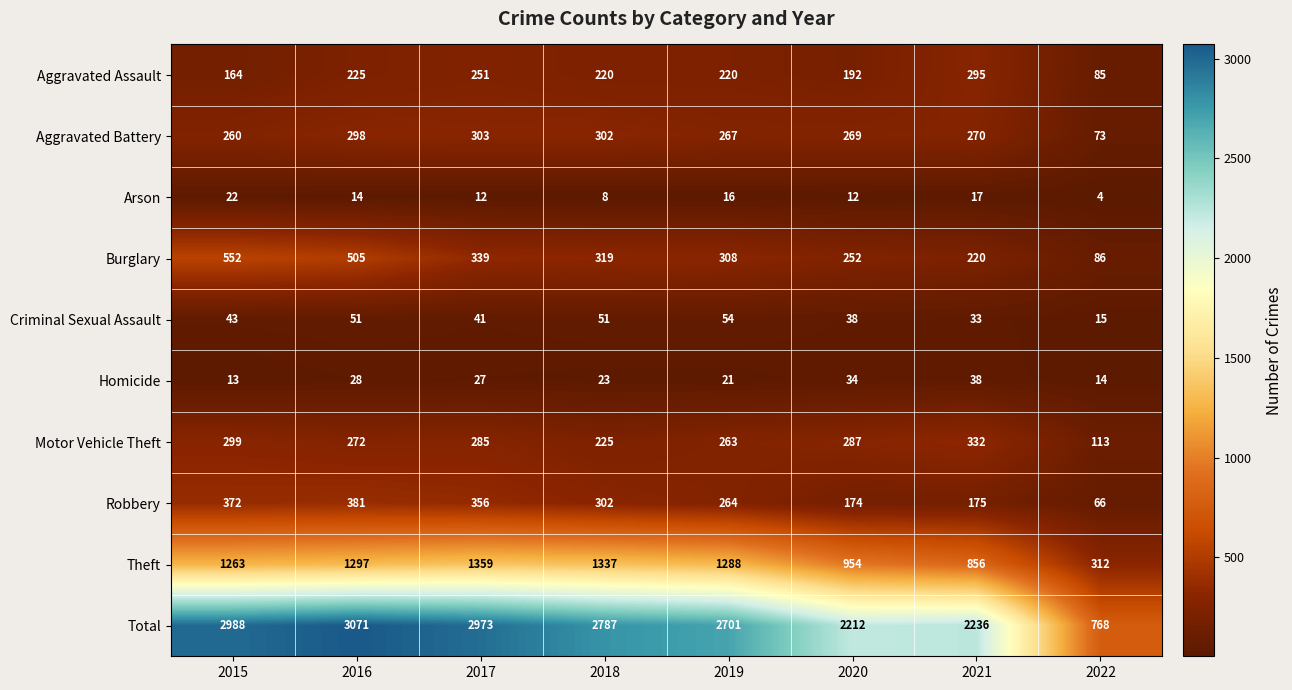

Rank the categories by Burglary value from lowest to highest.

2022, 2021, 2020, 2019, 2018, 2017, 2016, 2015